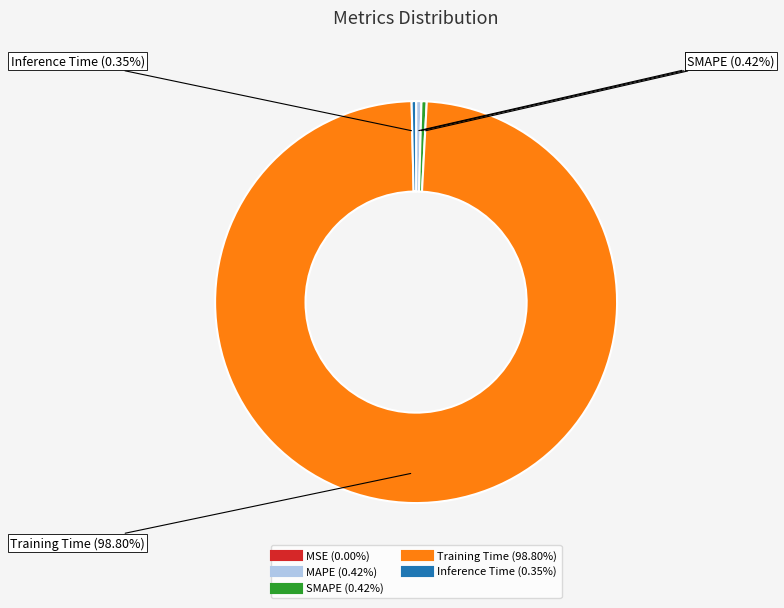

To the nearest percent, what is the difference between the Training Time and SMAPE slice percentages?

98%